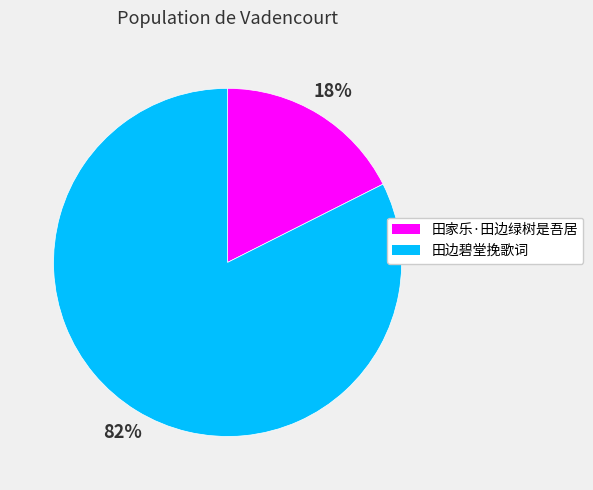

Between 田家乐·田边绿树是吾居 and 田边碧堂挽歌词, which is larger?

田边碧堂挽歌词